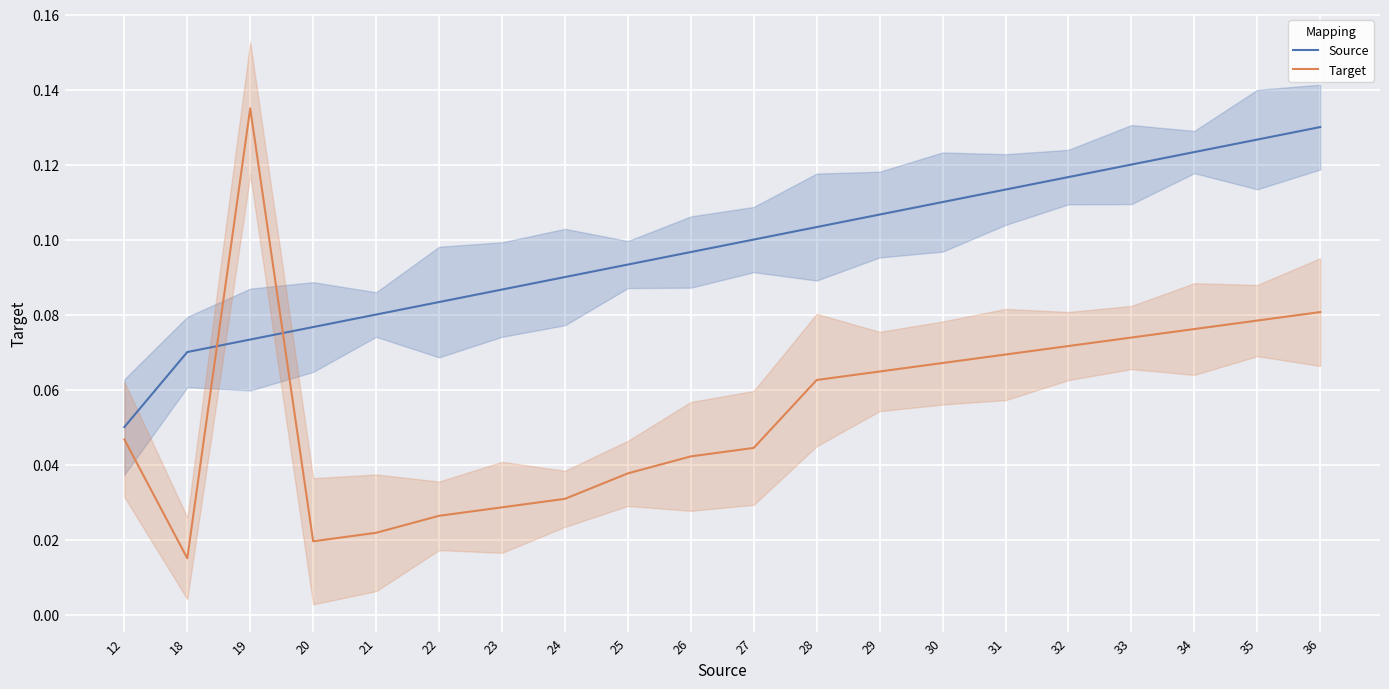

What is the sum of all Target values?

1.1